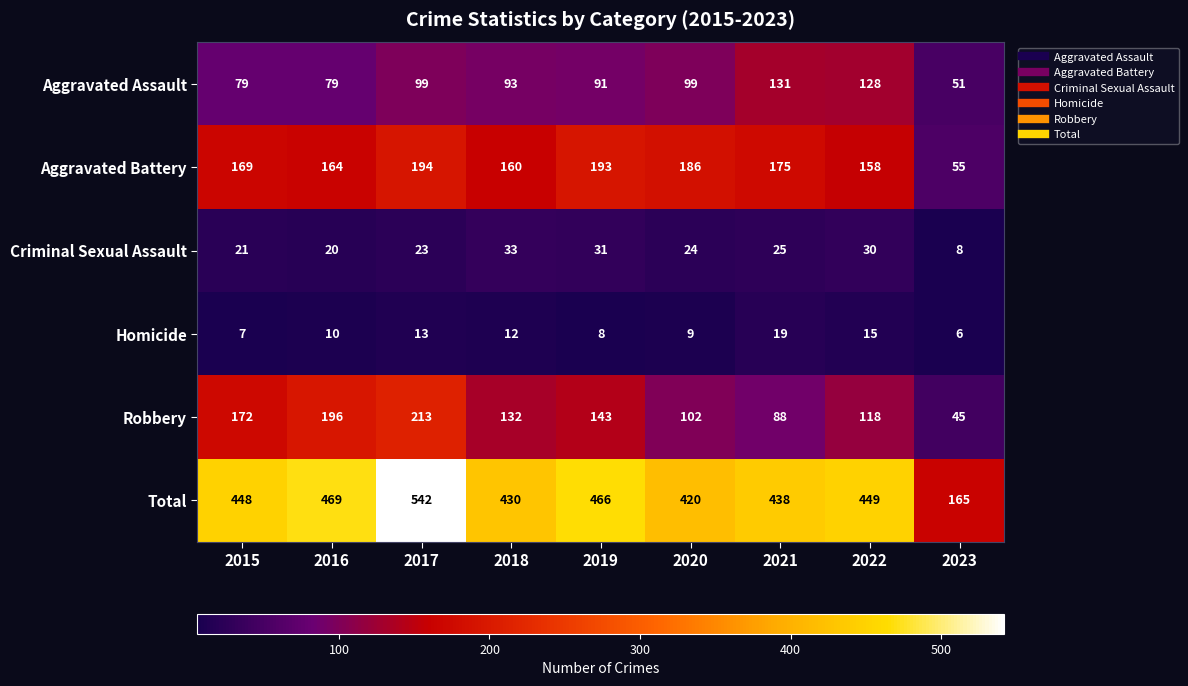

Is the value of Criminal Sexual Assault at 2023 greater than the value of Total at 2023?

No